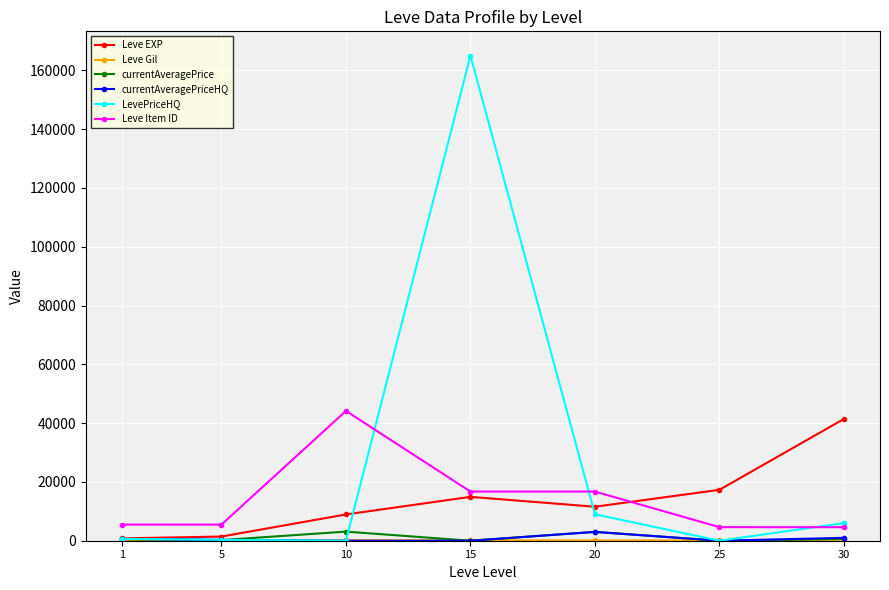

What is the sum of all currentAveragePrice values?

7413.9